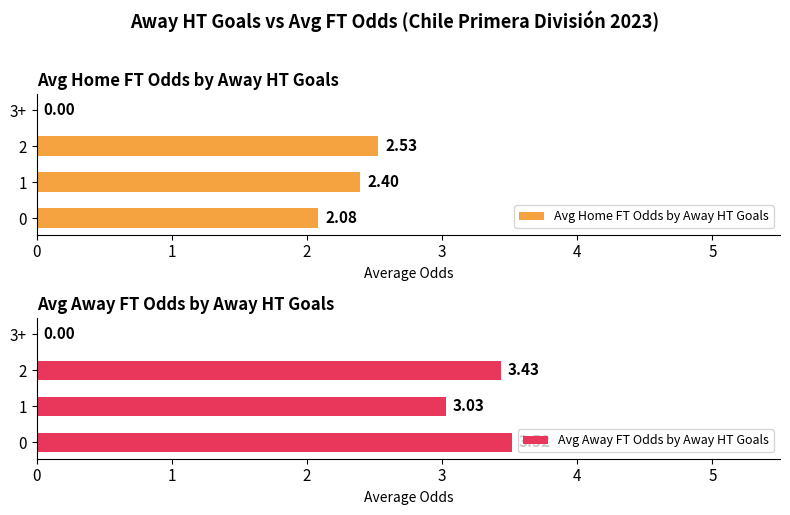

Which has a higher value, 1 or 2?

2